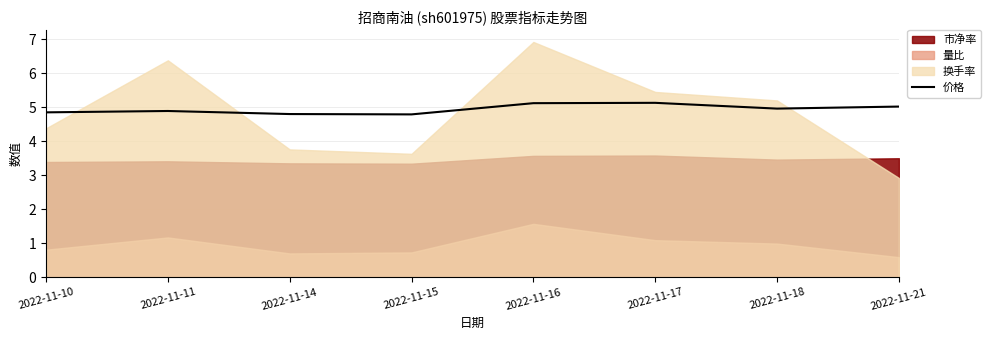

Approximately how many times larger is the value at 2022-11-10 compared to 2022-11-11?

1.0